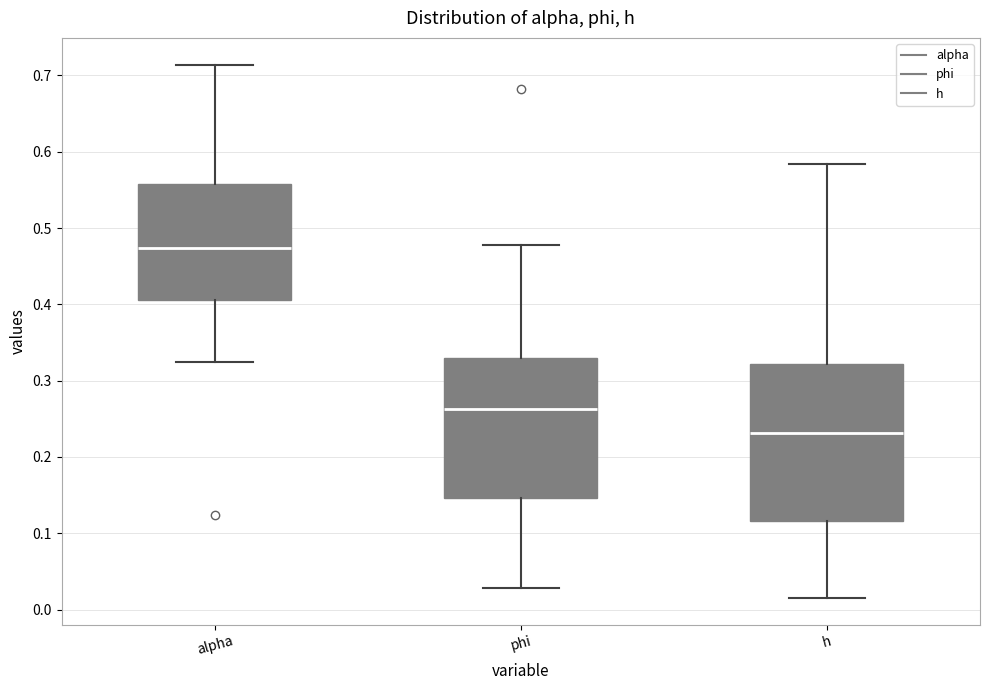

Which box has the highest median line?

alpha